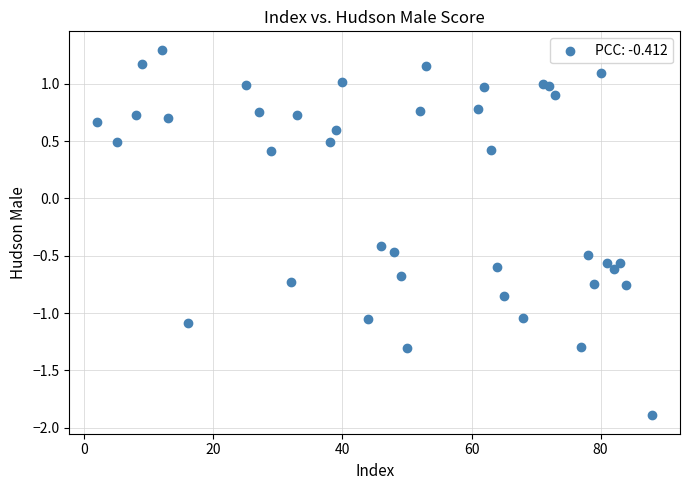

What is the range of Y values (max minus min)?

3.2